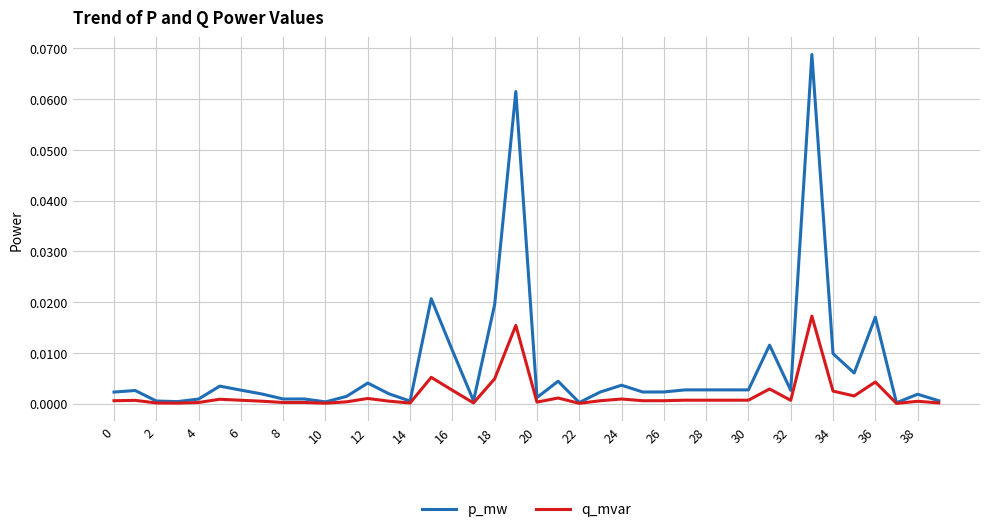

Which series has the largest total across all categories?

p_mw